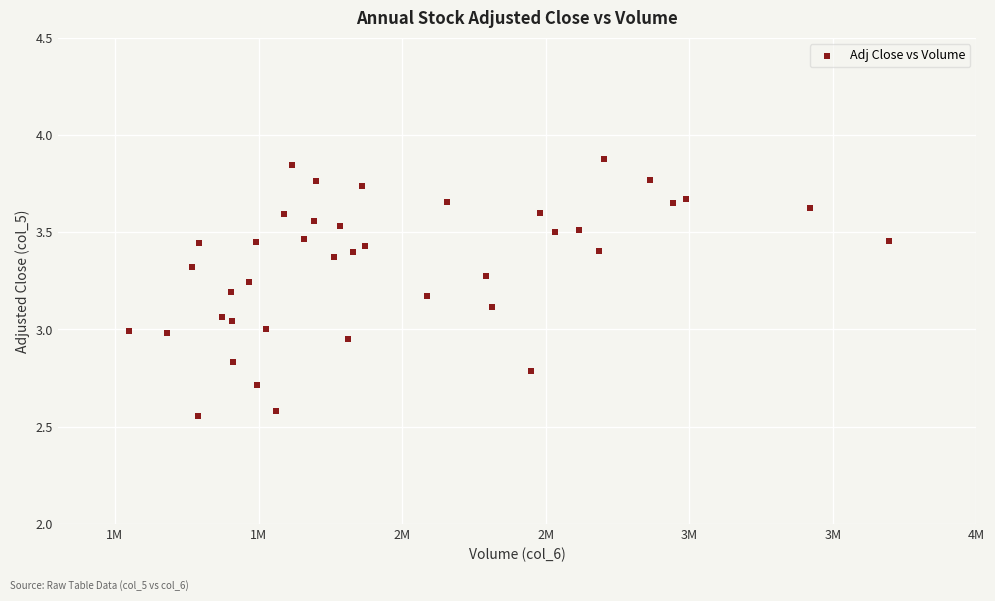

What is the range of Y values (max minus min)?

1.3